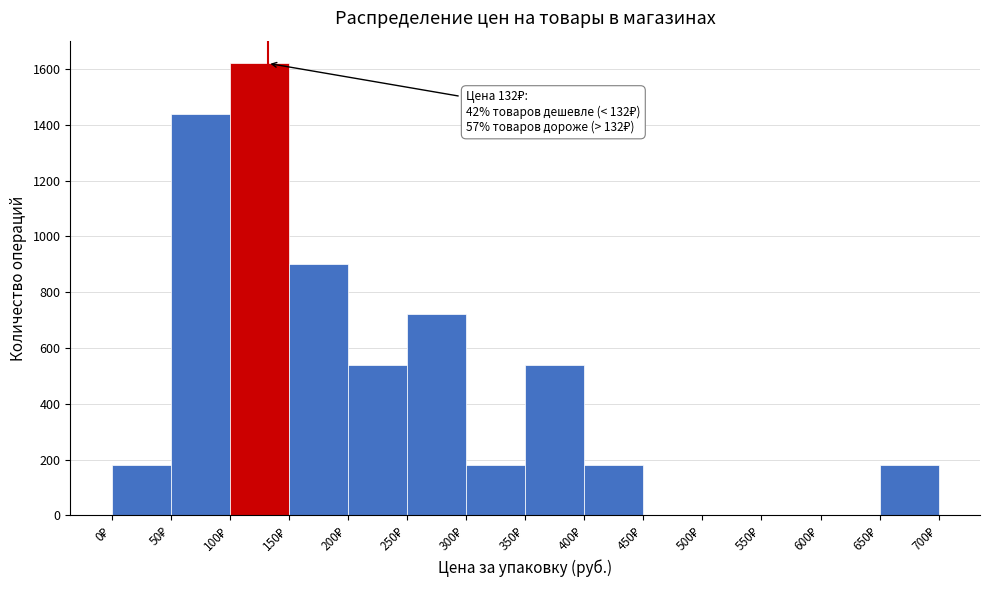

Which range on the x-axis has the tallest bar?

100 to 150